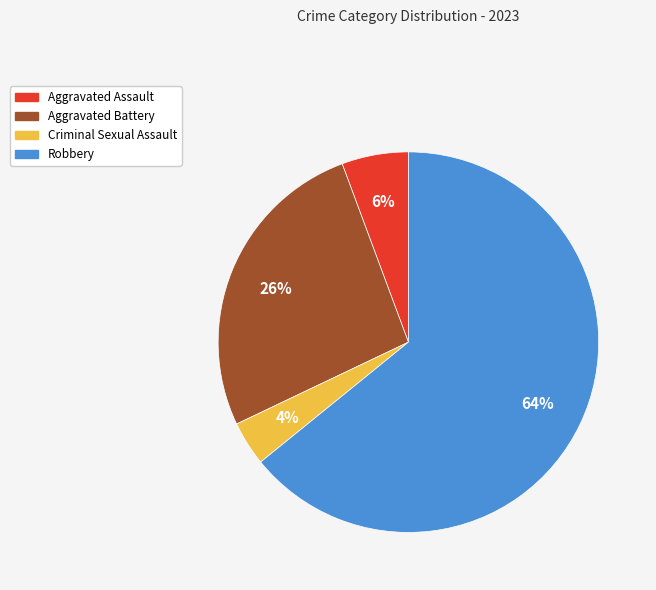

Is it true that Criminal Sexual Assault is 11% of the pie?

False